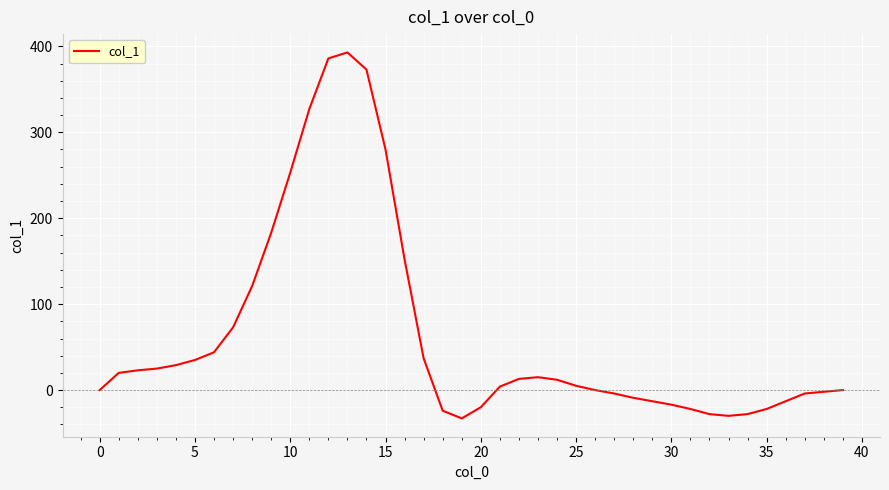

What is the greatest value displayed?

393